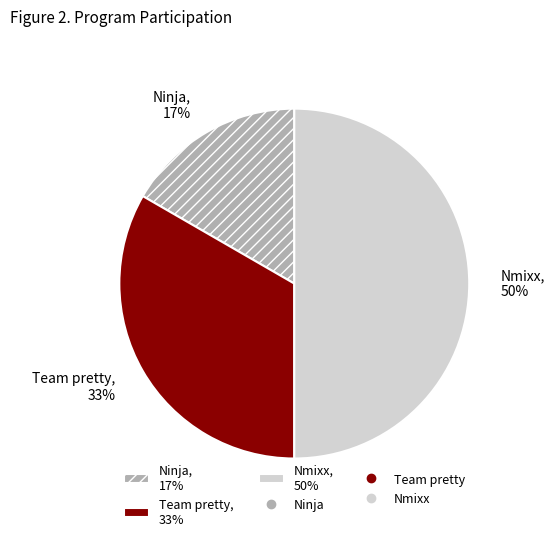

How many slices are in this pie chart?

3